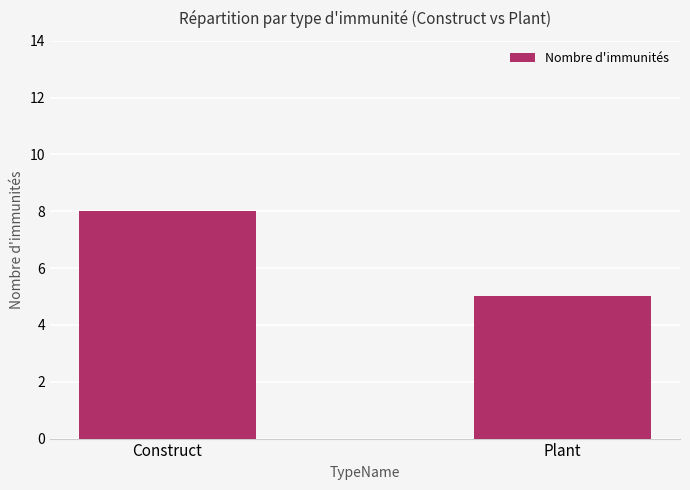

What is the label of the 2nd bar from the left?

Plant